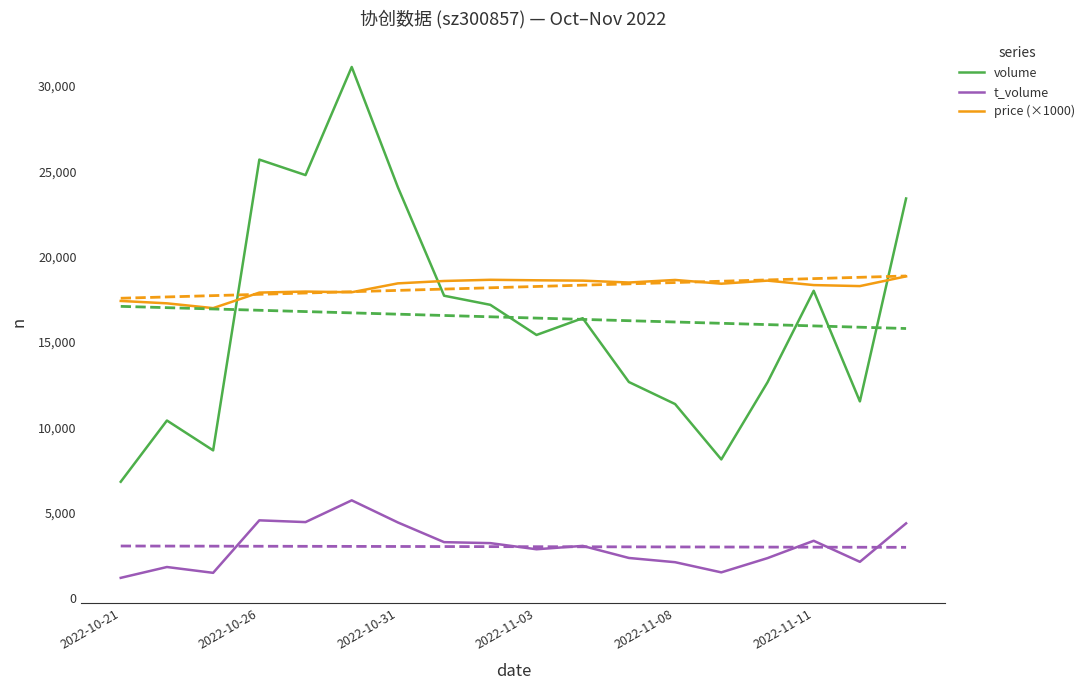

Reading left to right, list all the values displayed in this chart.

volume: 6815	10403	8654	25692	24784	31120	24067	17716	17183	15417	16400	12659	11368	8124	12641	18005	11523	23413
t_volume: 1184	1819	1478	4554	4451	5726	4429	3276	3219	2859	3057	2349	2101	1505	2340	3356	2123	4377
price (×1000): 17410	17270	16990	17900	17960	17920	18440	18580	18650	18620	18600	18490	18640	18420	18600	18340	18280	18850